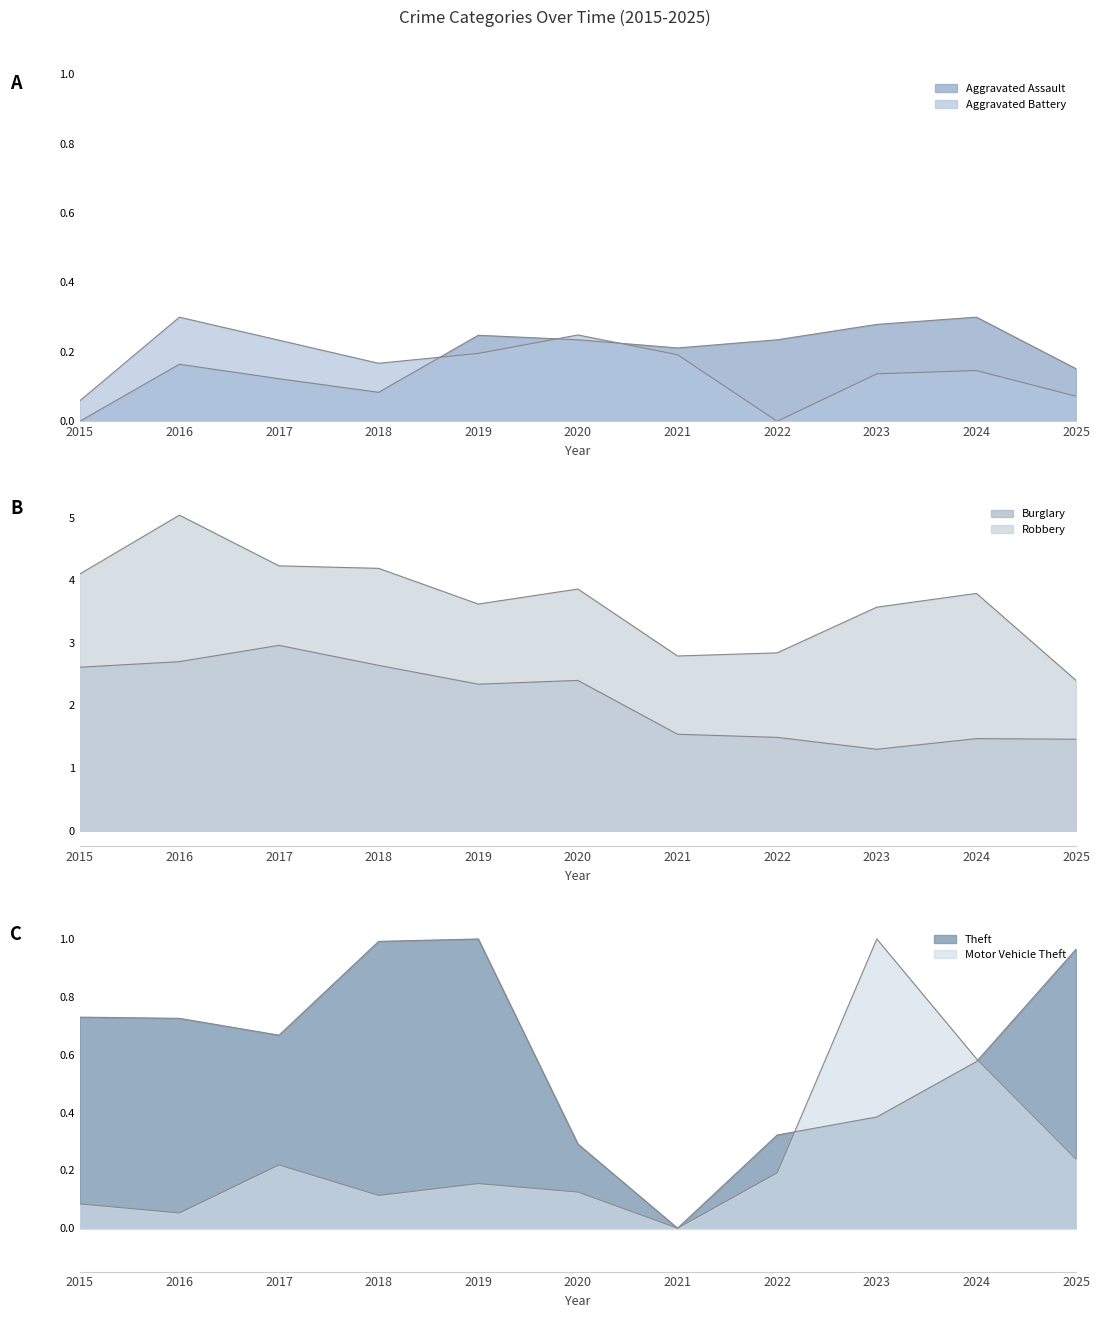

Rank the series at 2017 from lowest to highest value.

Aggravated Assault, Motor Vehicle Theft, Aggravated Battery, Theft, Burglary, Robbery